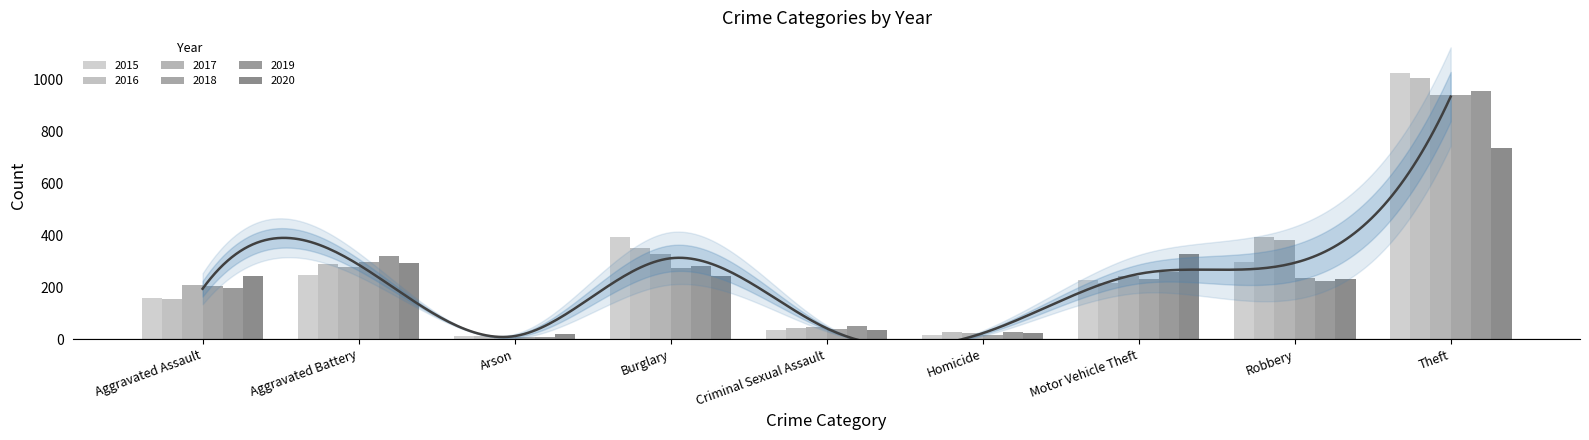

What is the label of the 6th bar from the left?

Homicide